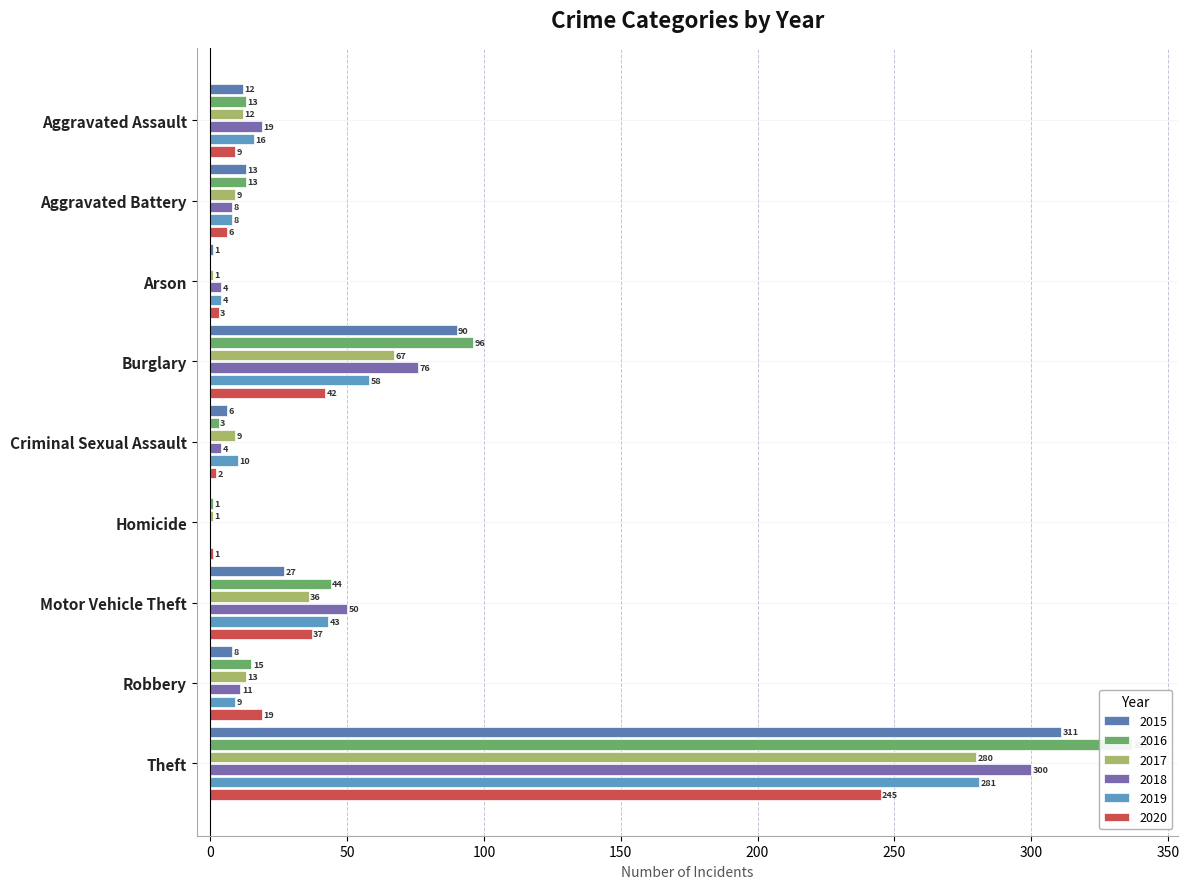

Which category has the lowest value across all series?

Homicide